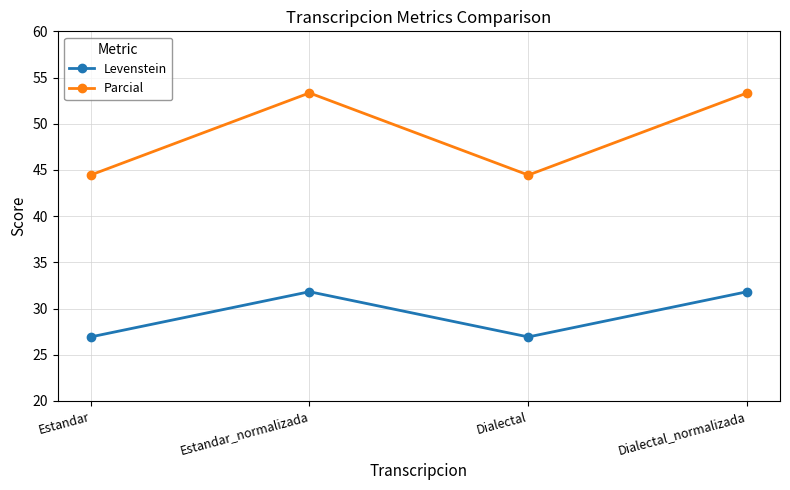

True or false: Parcial has a value of 13.0 at Estandar.

False